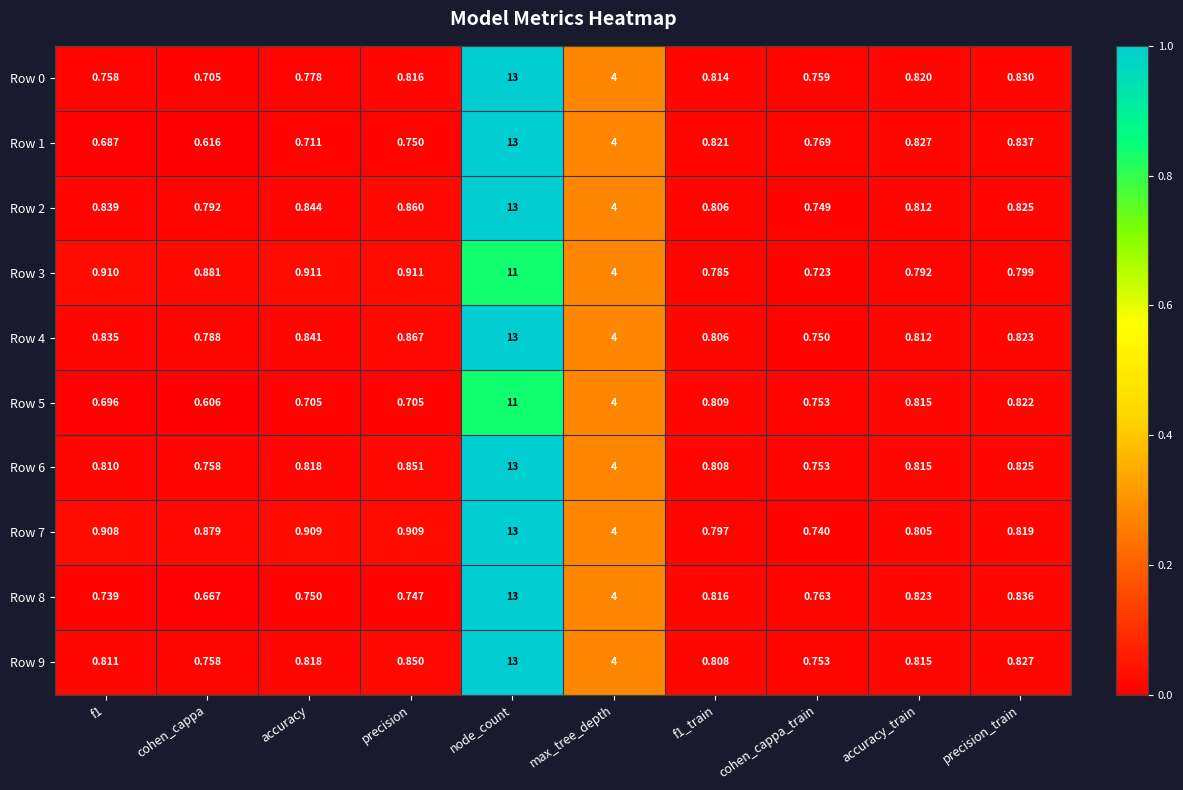

Which series has the widest spread of values?

Row 1